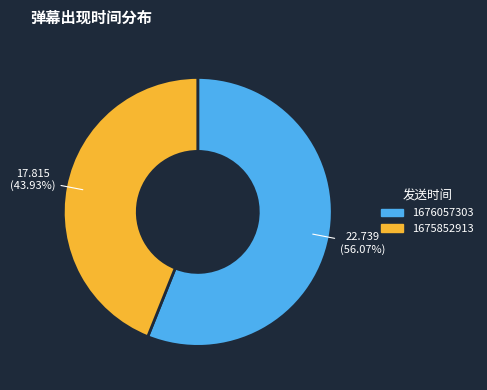

How many segments does this pie chart have?

2